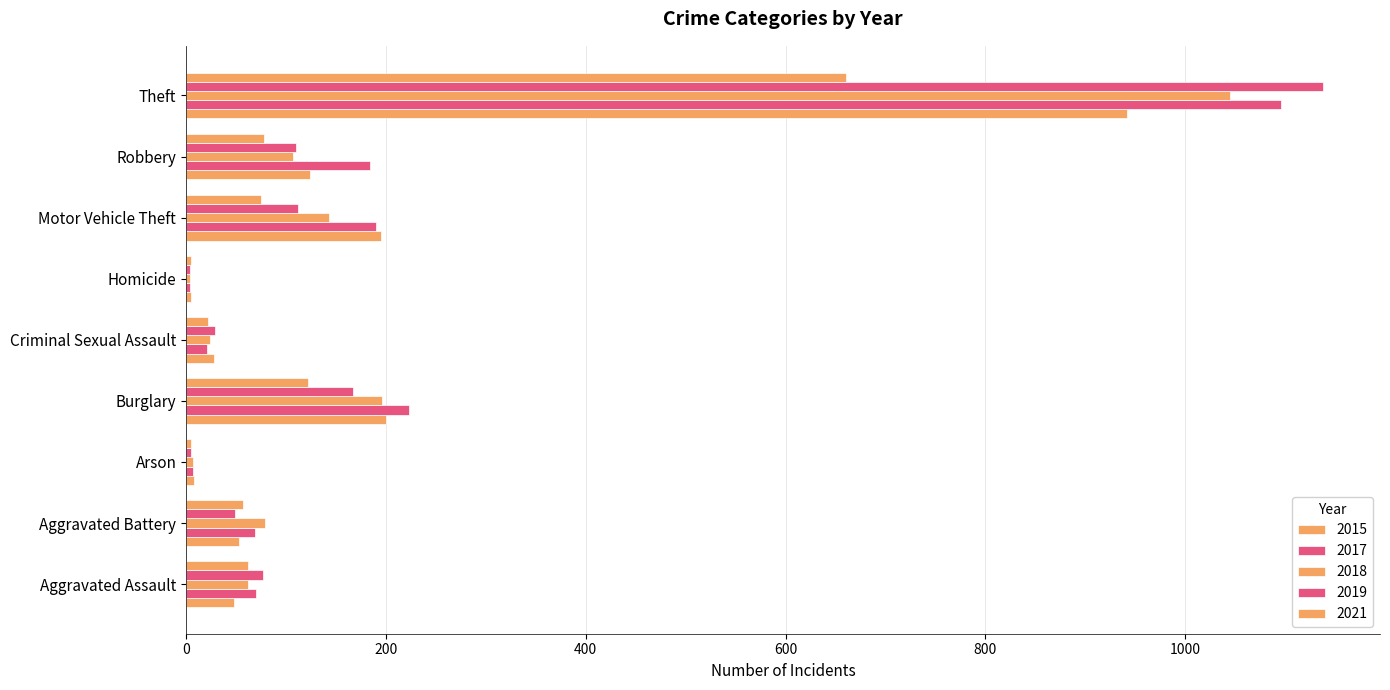

How many categories are shown in the chart?

9